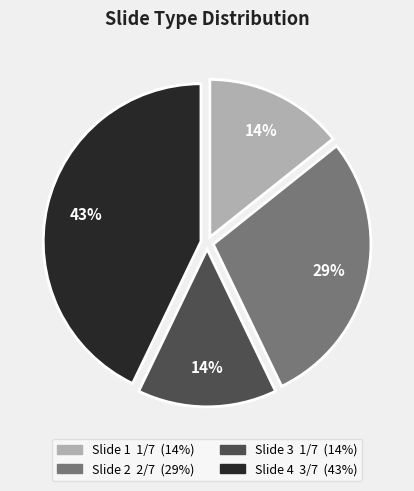

Is there a majority slice in this chart?

No